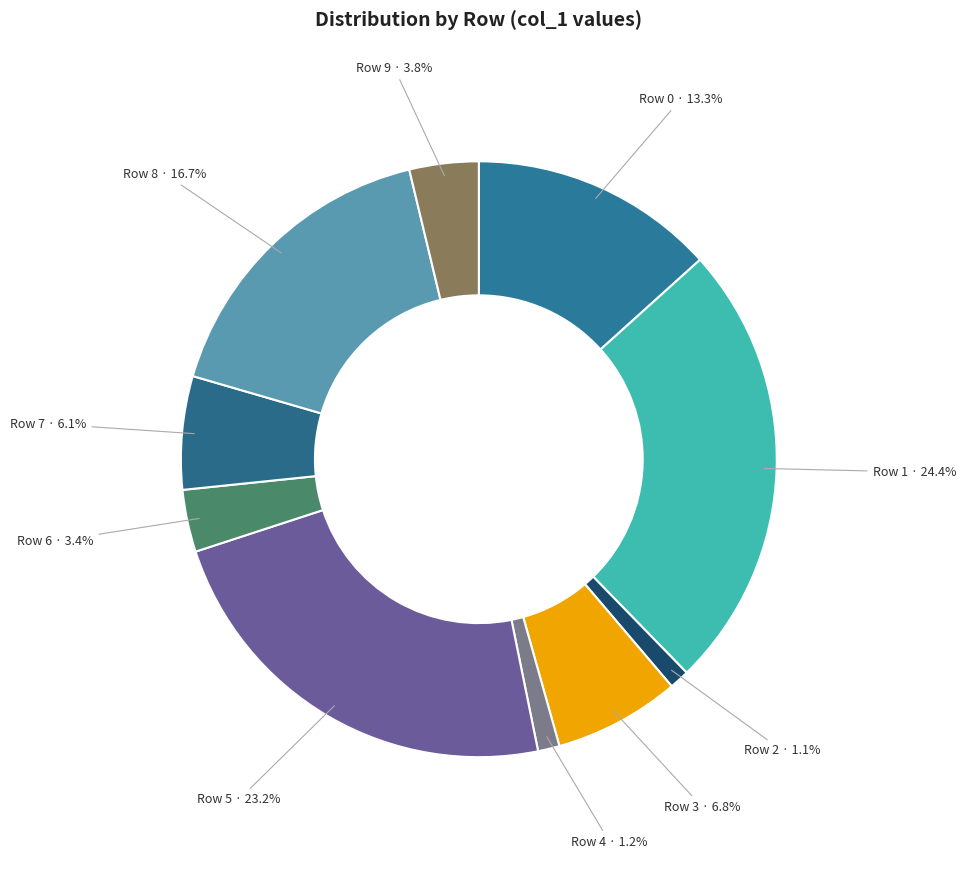

Is there a majority slice in this chart?

No